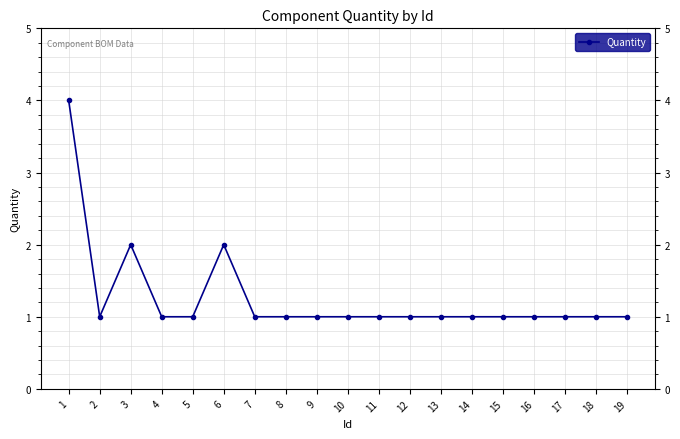

Reading left to right, list all the values displayed in this chart.

1=4	2=1	3=2	4=1	5=1	6=2	7=1	8=1	9=1	10=1	11=1	12=1	13=1	14=1	15=1	16=1	17=1	18=1	19=1